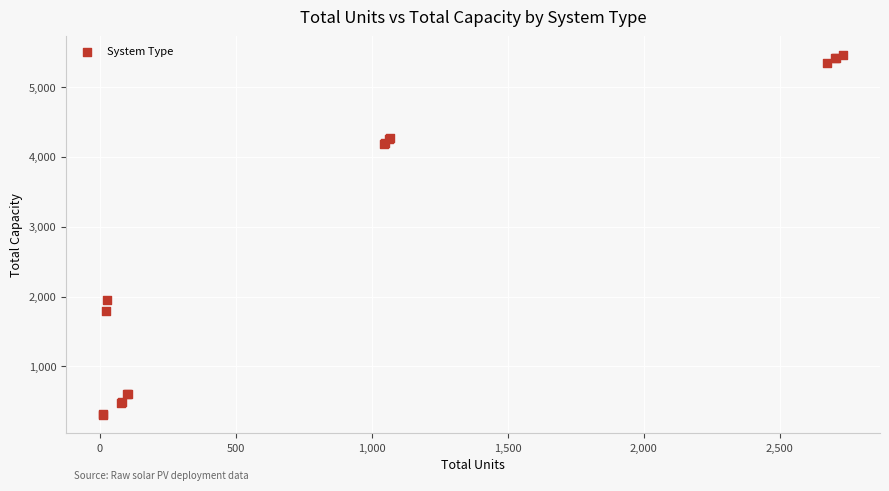

What Y value in the scatter plot is closest to 2883?

1950